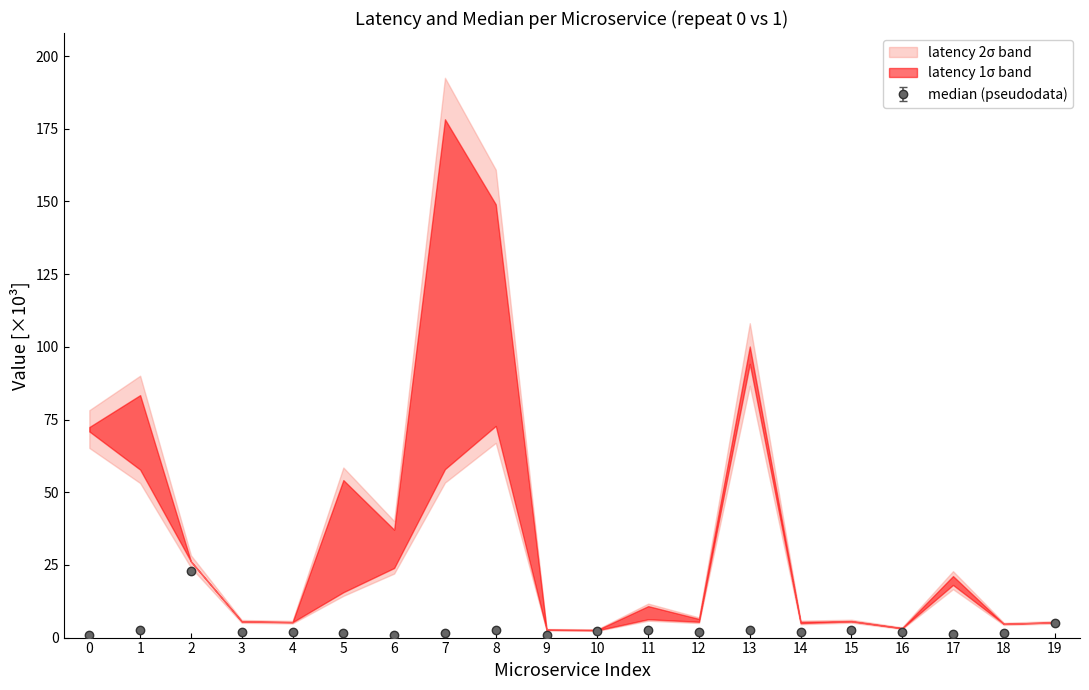

What is the highest value of the median (pseudodata) series?

22.8